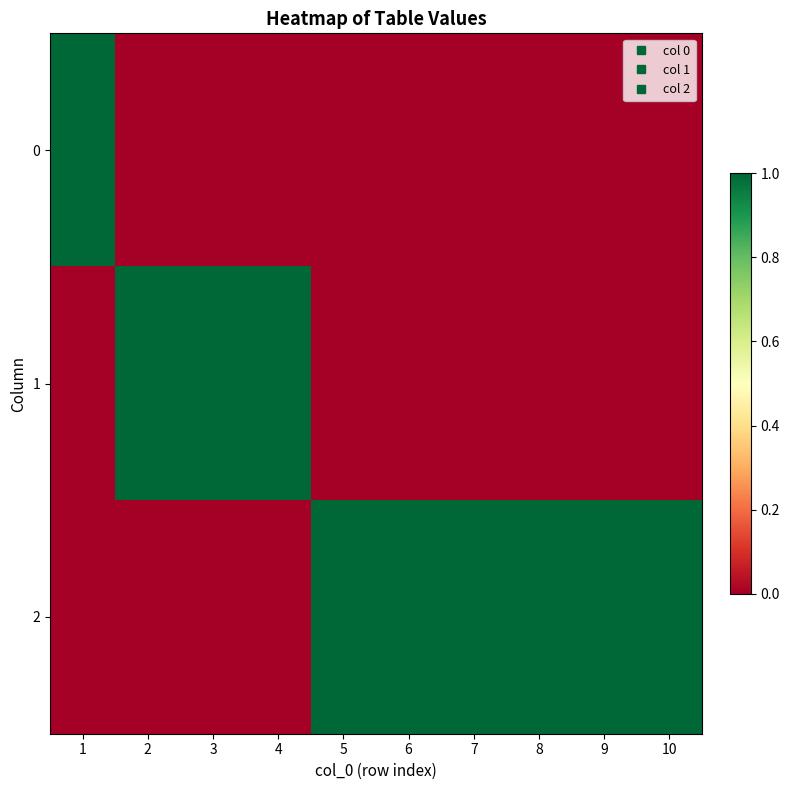

Reading right to left, list all the values displayed in this chart.

0: 10=0	9=0	8=0	7=0	6=0	5=0	4=0	3=0	2=0	1=1
1: 10=0	9=0	8=0	7=0	6=0	5=0	4=1	3=1	2=1	1=0
2: 10=1	9=1	8=1	7=1	6=1	5=1	4=0	3=0	2=0	1=0